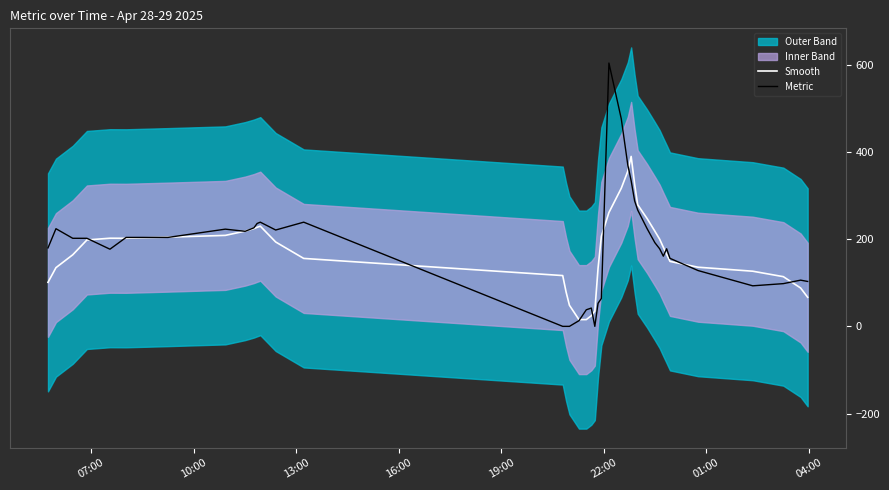

What is the maximum value for Smooth?

389.8